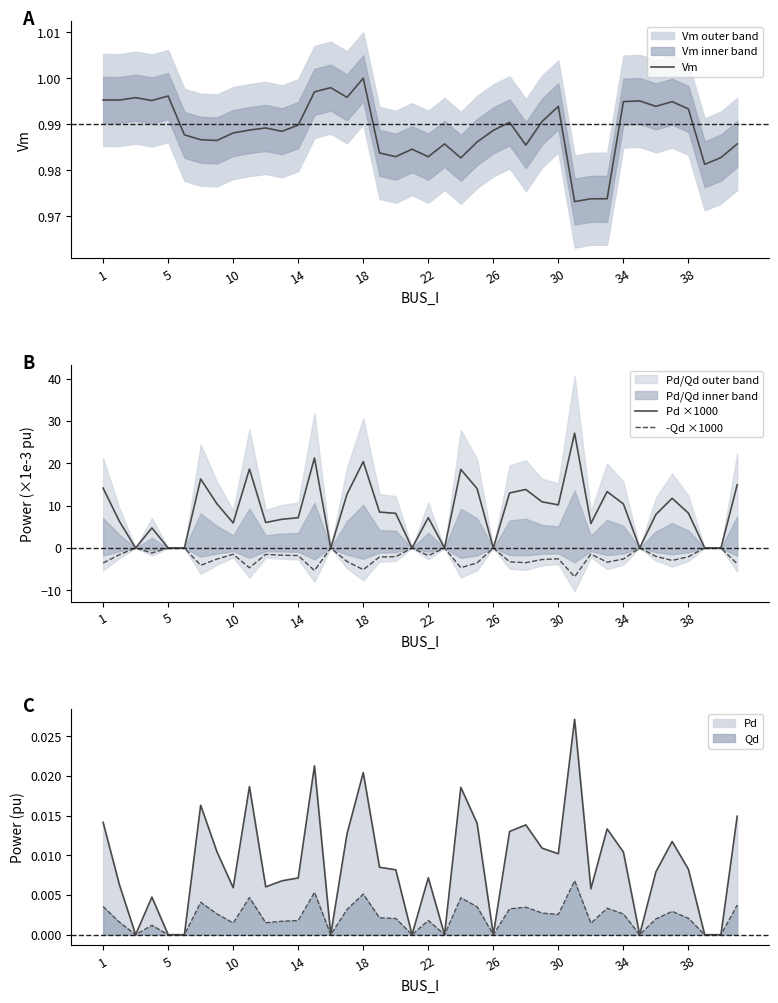

True or false: Vm and -Qd ×1000 cross at least once.

False